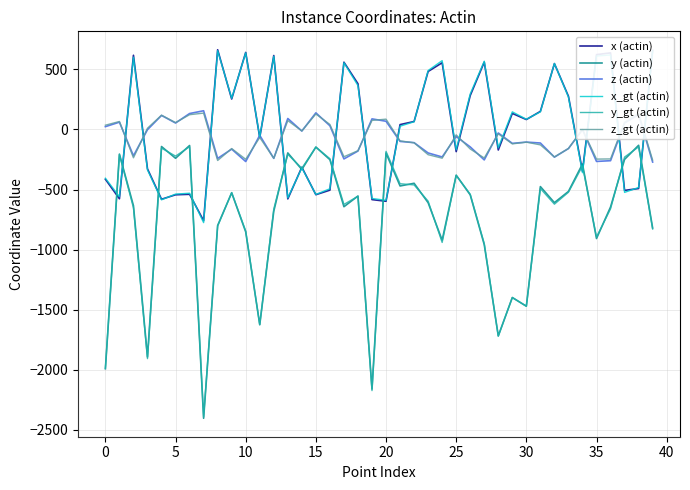

What is the average value of the z (actin) series?

-77.9